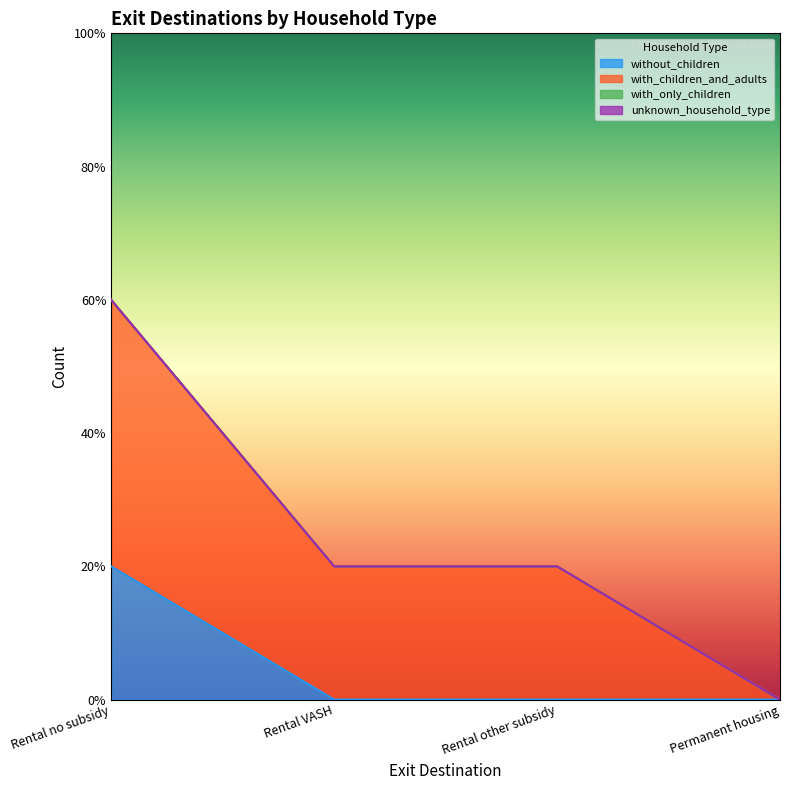

At which category does the chart reach its peak across all series?

Rental no subsidy